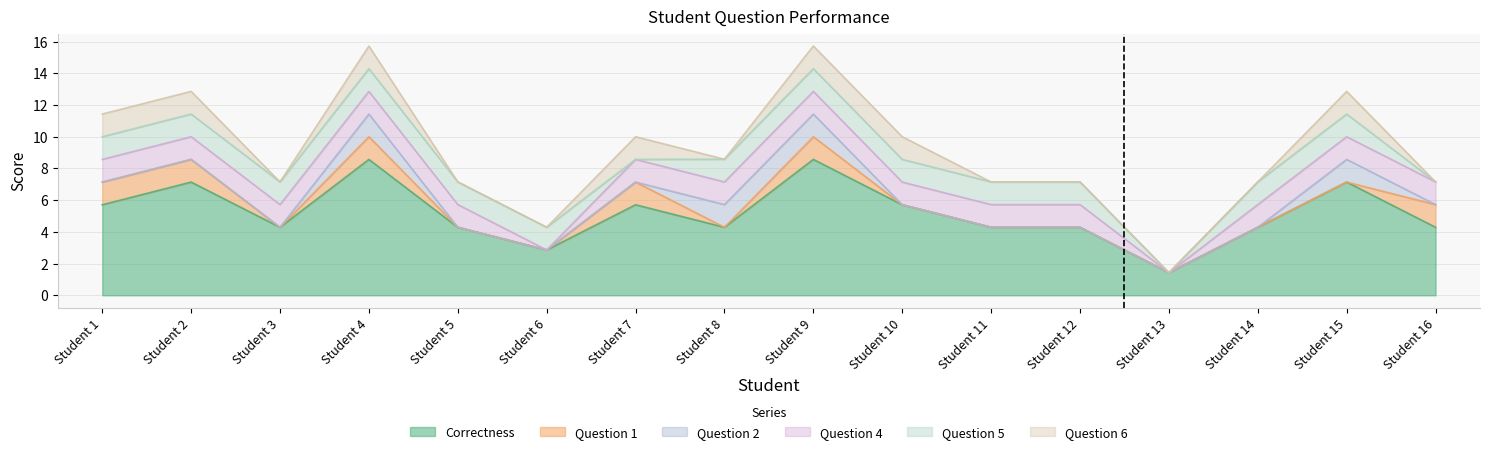

True or false: Correctness and Question 1 intersect in this chart.

False